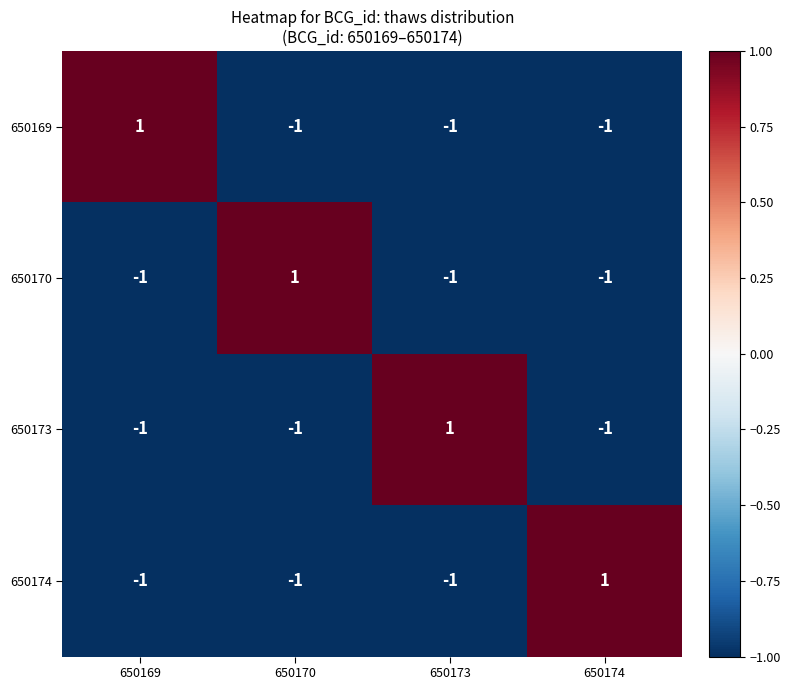

At which label does 650174 reach its peak?

650174